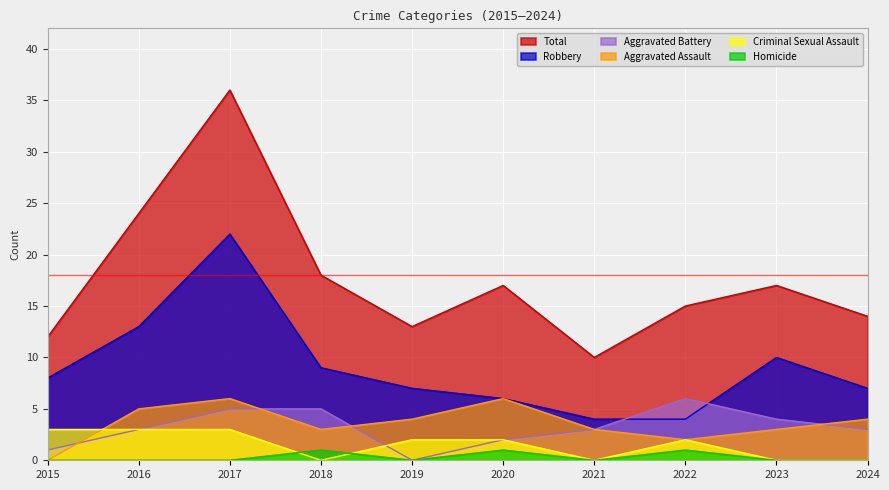

List the series in order of their peak value, highest first.

Total, Robbery, Aggravated Assault, Aggravated Battery, Criminal Sexual Assault, Homicide